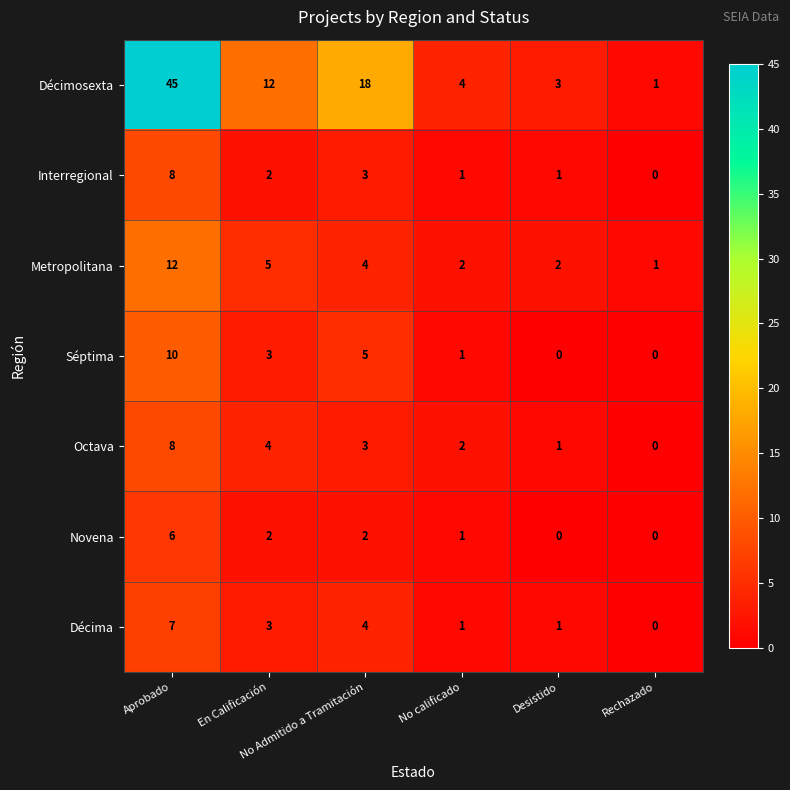

Which series has the largest total across all categories?

Décimosexta